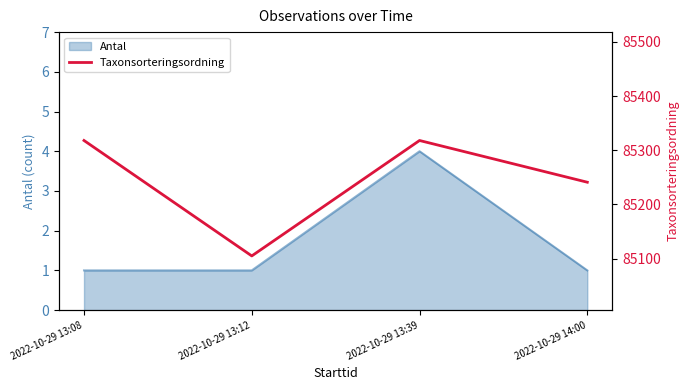

What is the label of the 3rd point from the left?

2022-10-29 13:39